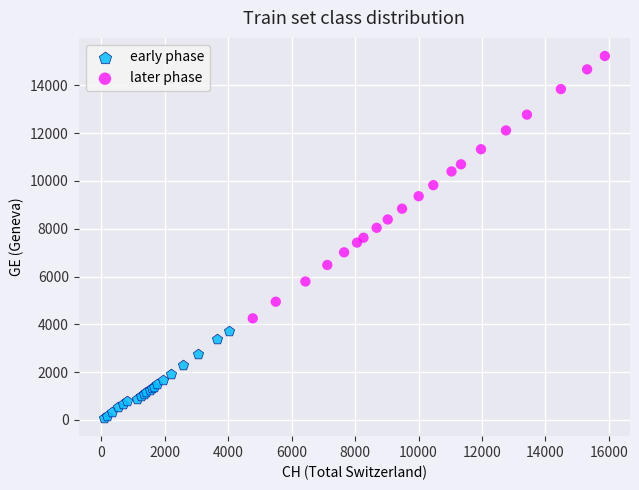

Which series reaches the minimum Y coordinate?

early phase